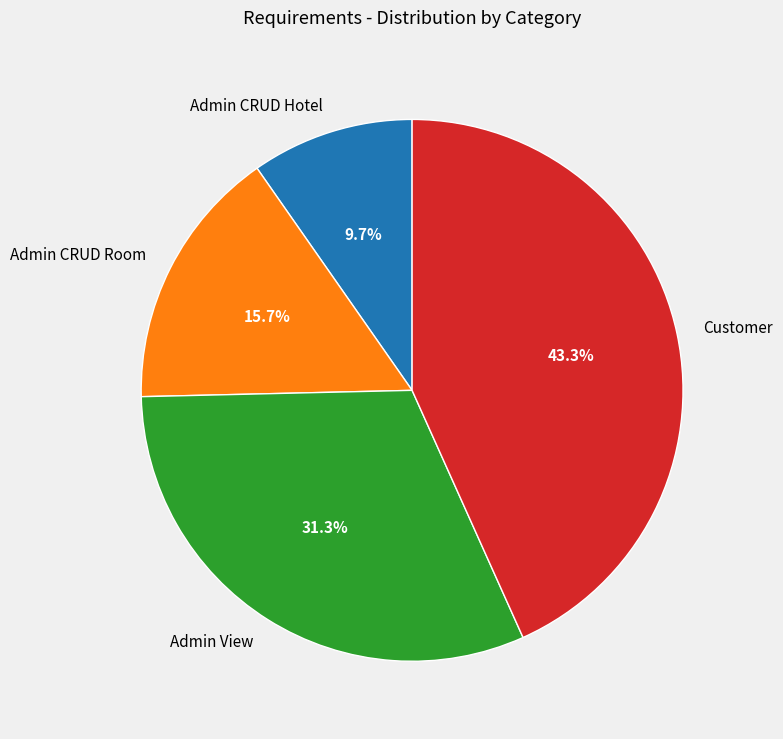

Rank the categories by value from highest to lowest.

Customer, Admin View, Admin CRUD Room, Admin CRUD Hotel